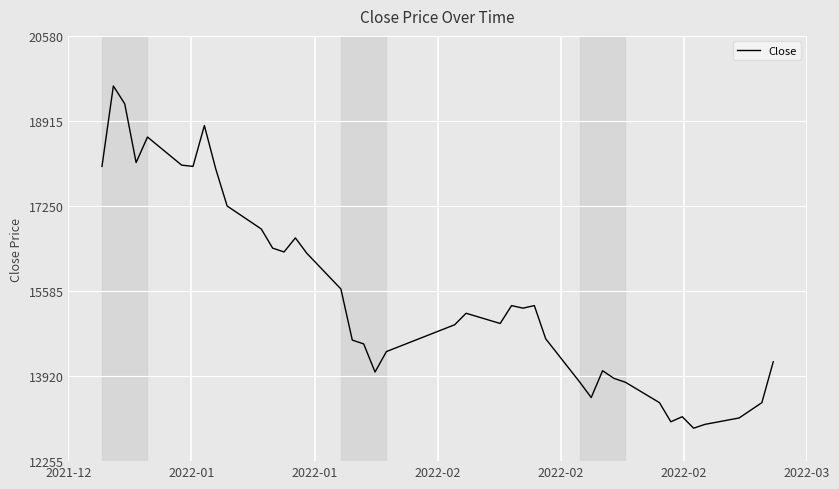

What is the maximum value shown in the chart?

19600